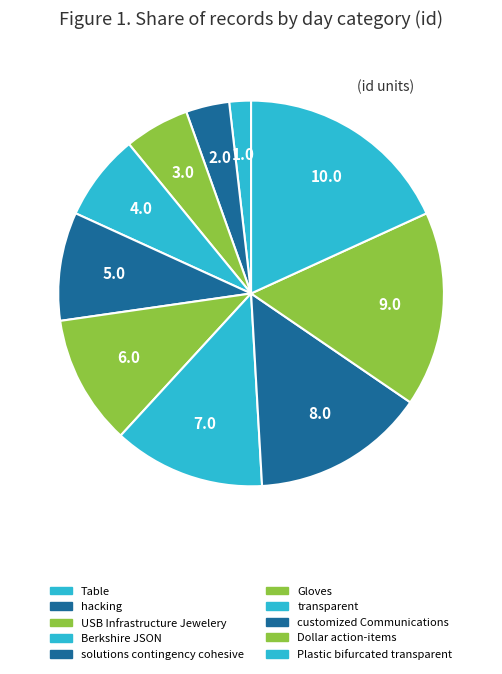

How many slices are in this pie chart?

10